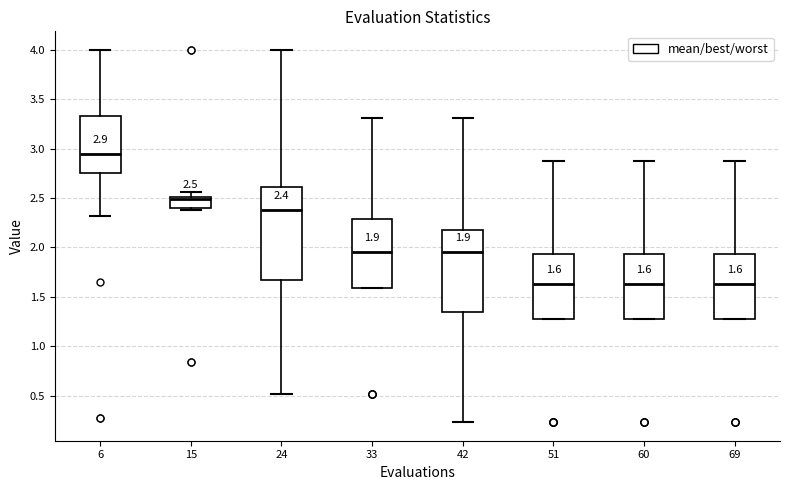

Which box has the highest median line?

6